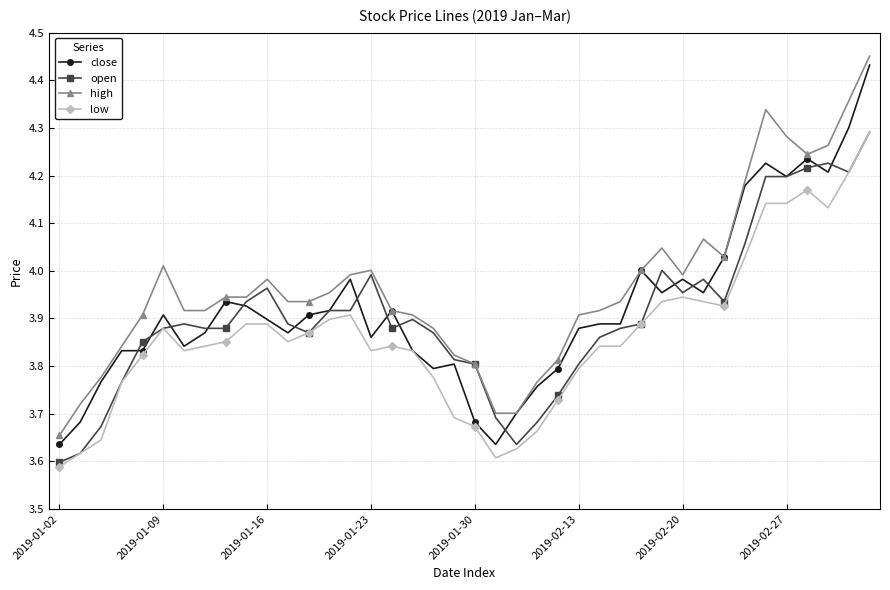

True or false: open has more than 0 interior local peaks.

True